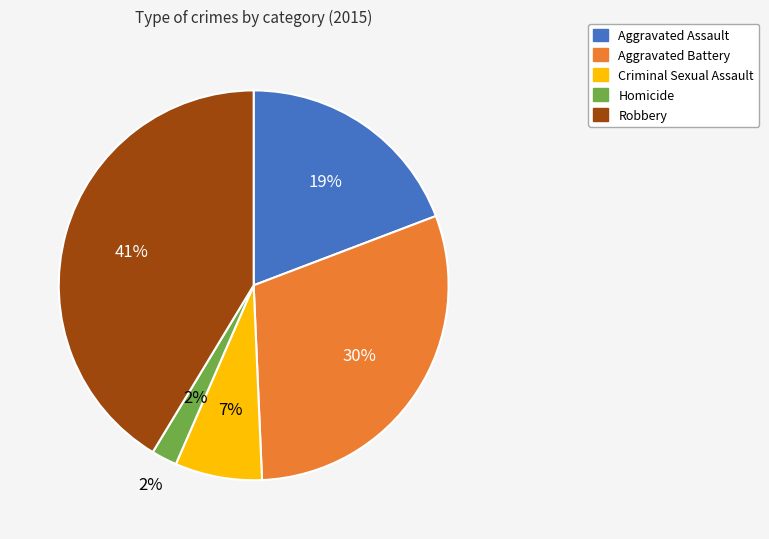

How many segments does this pie chart have?

5